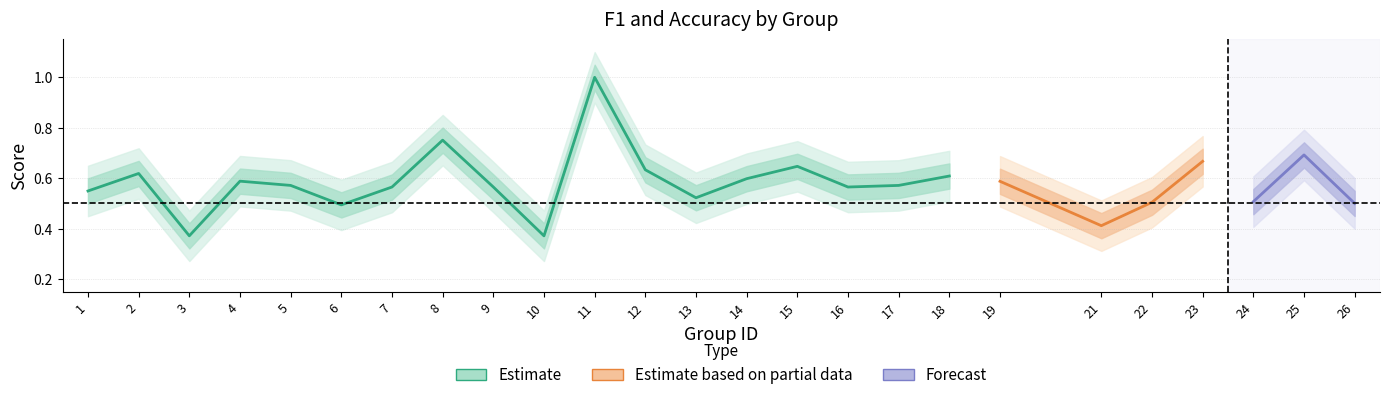

How many interior local peaks does the accuracy series have?

8